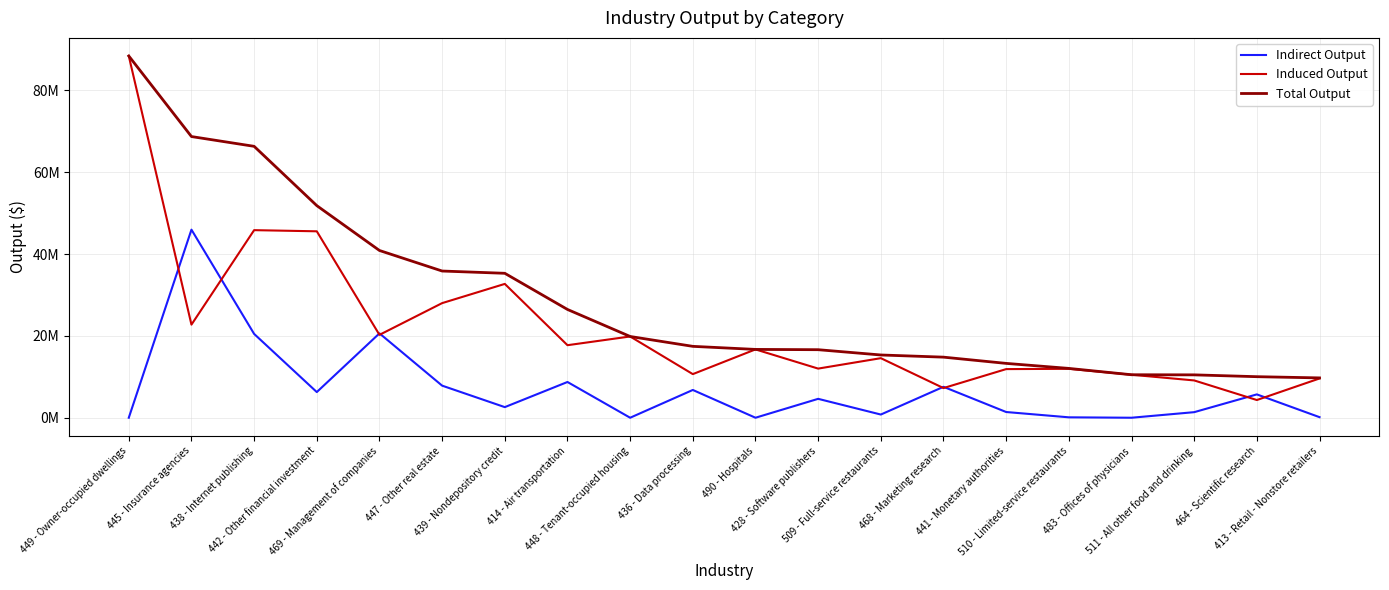

Reading right to left, extract all data points from this chart.

Indirect Output: 140423.9	5705373.2	1360902.5	0.0	100517.7	1397061.8	7558322.0	780436.9	4618085.8	0.0	6787785.3	0.0	8735736.8	2592111.8	7842370.0	20617262.3	6273100.7	20486823.1	45965211.9	0.0
Induced Output: 9595059.7	4326627.7	9116600.9	10506723.4	11954855.6	11885464.4	7248694.6	14556818.5	12009310.8	16697495.9	10658772.0	19858131.9	17727072.9	32707874.1	28011530.2	20257708.2	45562764.7	45843663.1	22753675.4	88411172.2
Total Output: 9735483.6	10032000.9	10477503.4	10506723.4	12055373.3	13282526.2	14807016.6	15337255.3	16627396.6	16697495.9	17446557.3	19858131.9	26462809.6	35299985.9	35853900.2	40874970.5	51835865.4	66330486.2	68718887.3	88411172.2